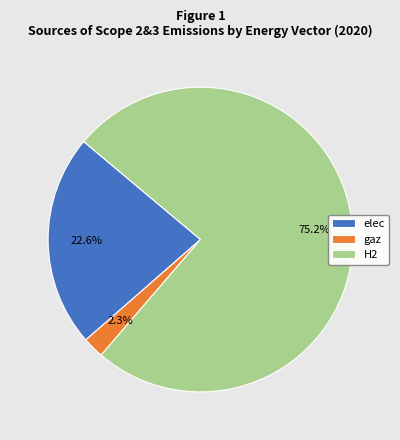

To the nearest percent, what portion does elec represent?

23%